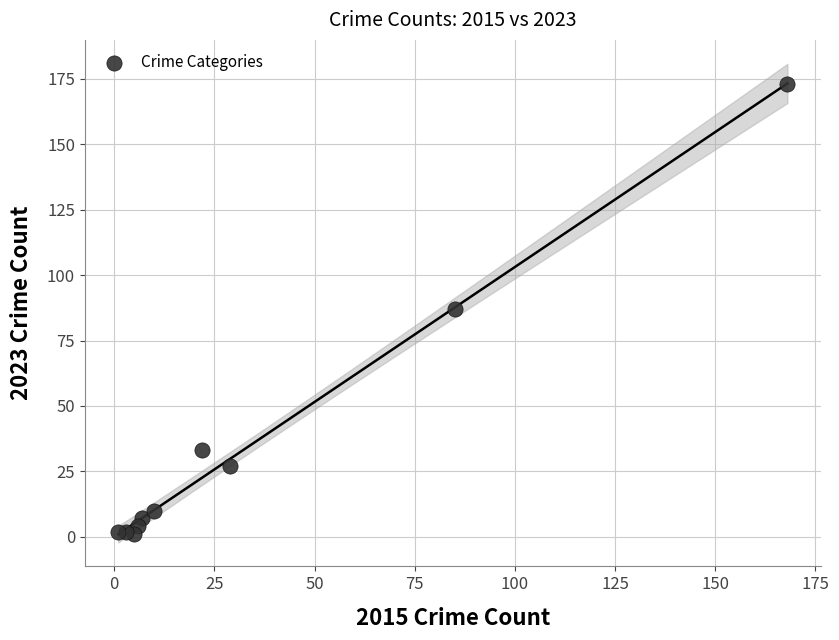

What is the range of X values (max minus min)?

167